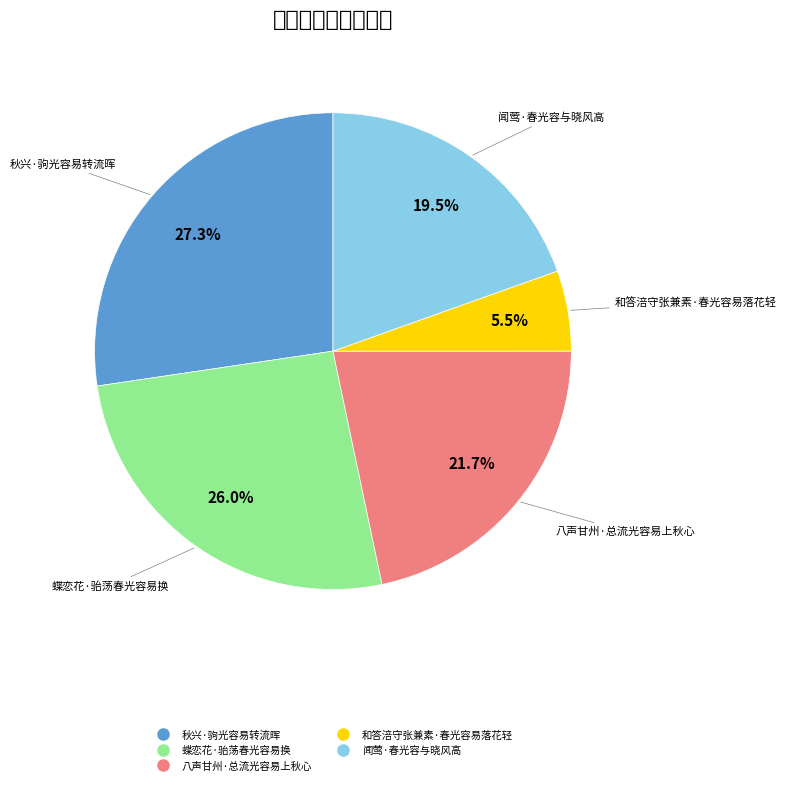

True or false: 八声甘州·总流光容易上秋心 accounts for 10% of the total.

False